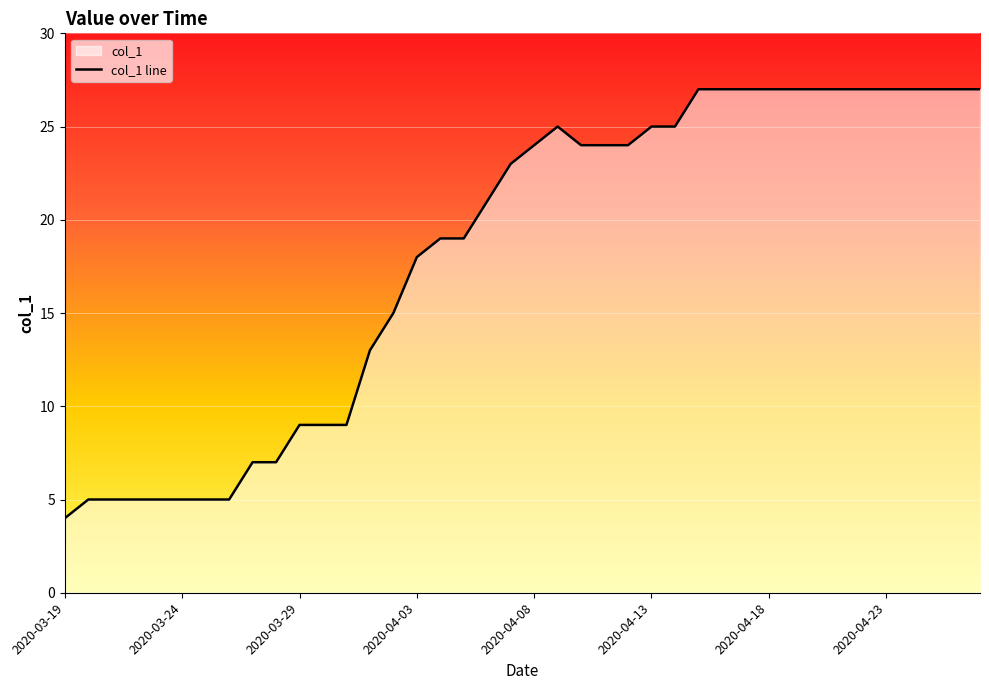

How many interior local peaks (higher than both neighbors) does the data have?

1